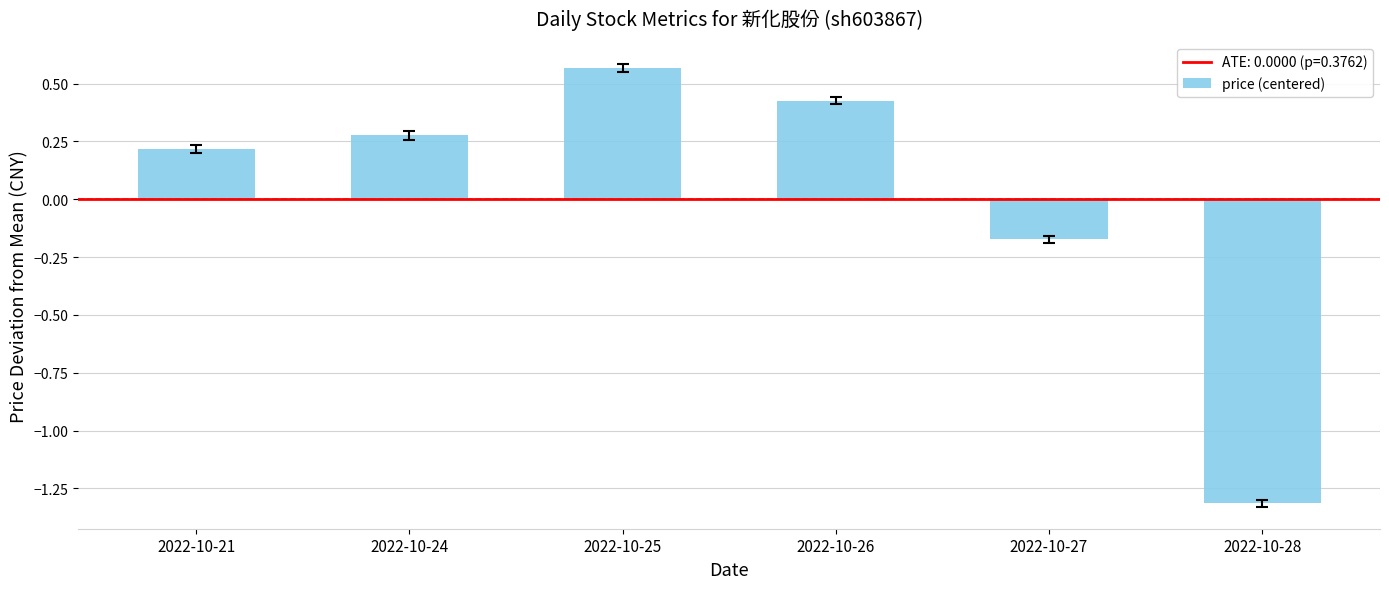

What is the difference between the values at 2022-10-24 and 2022-10-28?

1.6